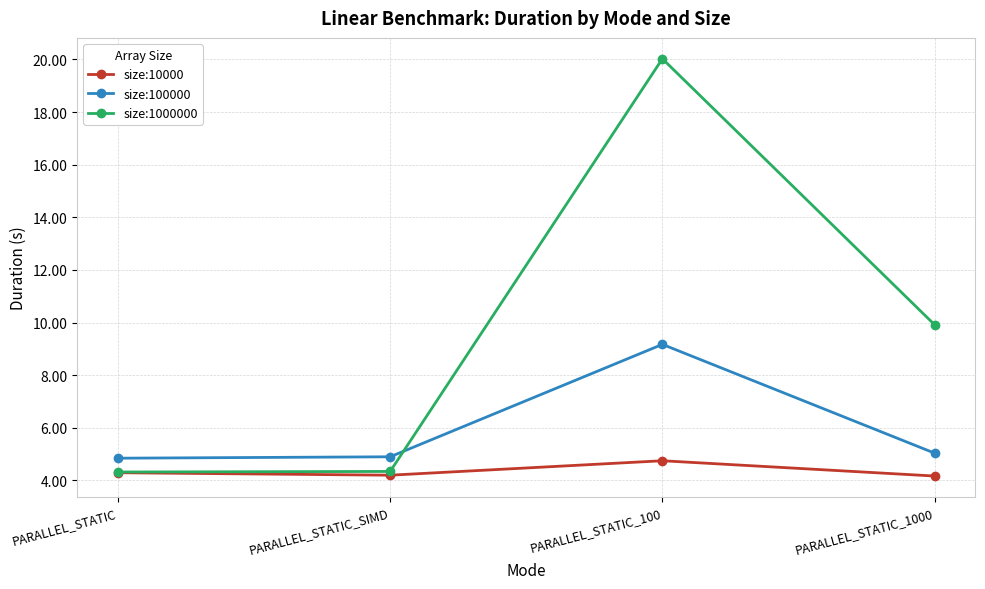

The size:100000 series shows 5.0 at PARALLEL_STATIC_1000. True or false?

True